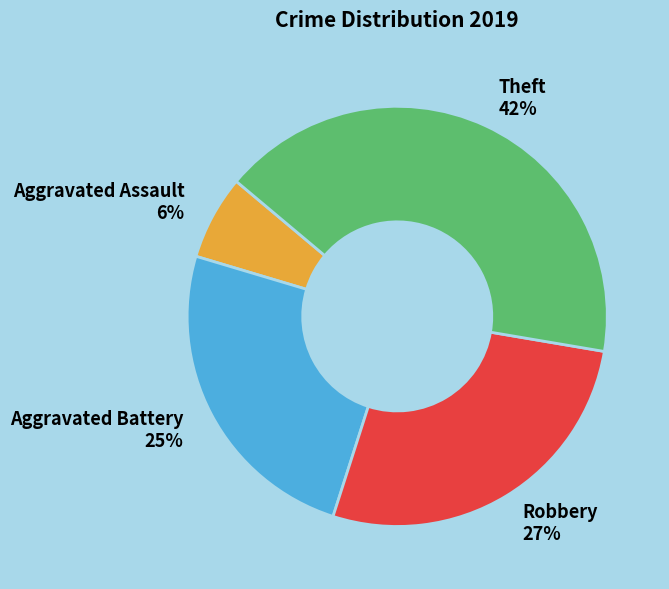

Which category has the smallest portion of the pie?

Aggravated Assault